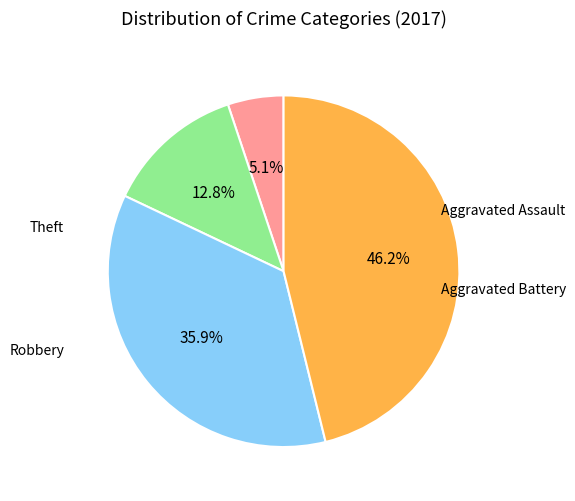

To the nearest percent, what is the difference between the largest and smallest slice percentages?

41%